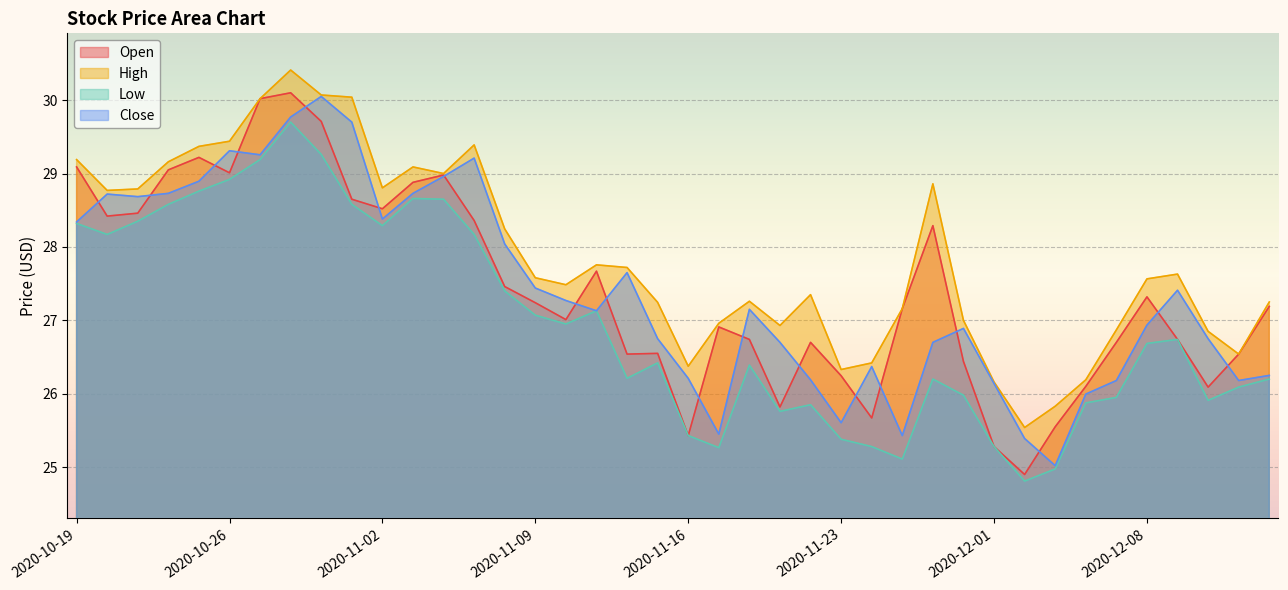

True or false: High and Close intersect in this chart.

False